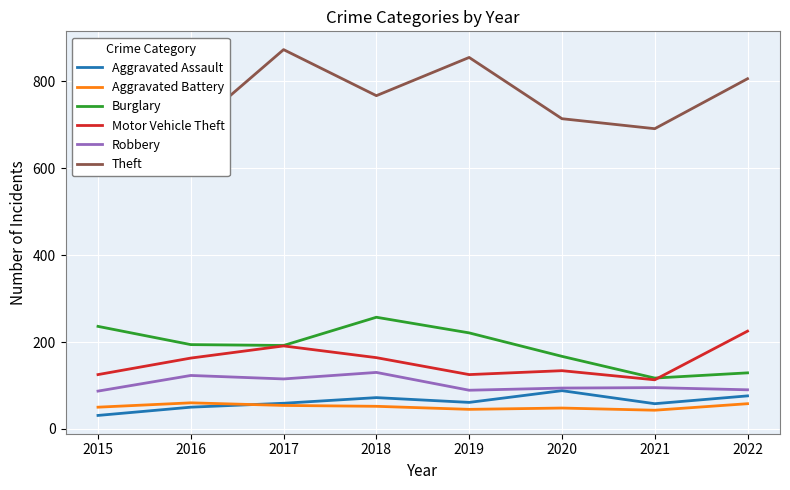

What is the total value across all series at 2021?

1117